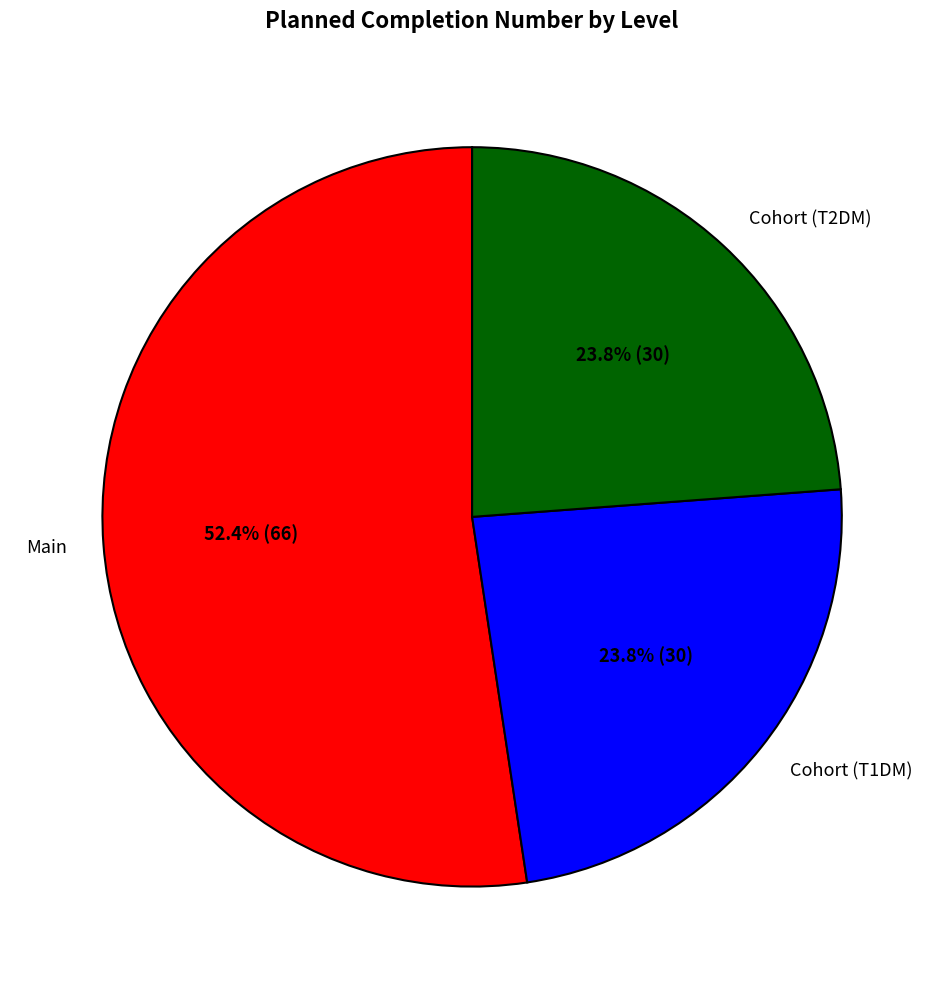

Which slice represents more than half of the pie?

Main